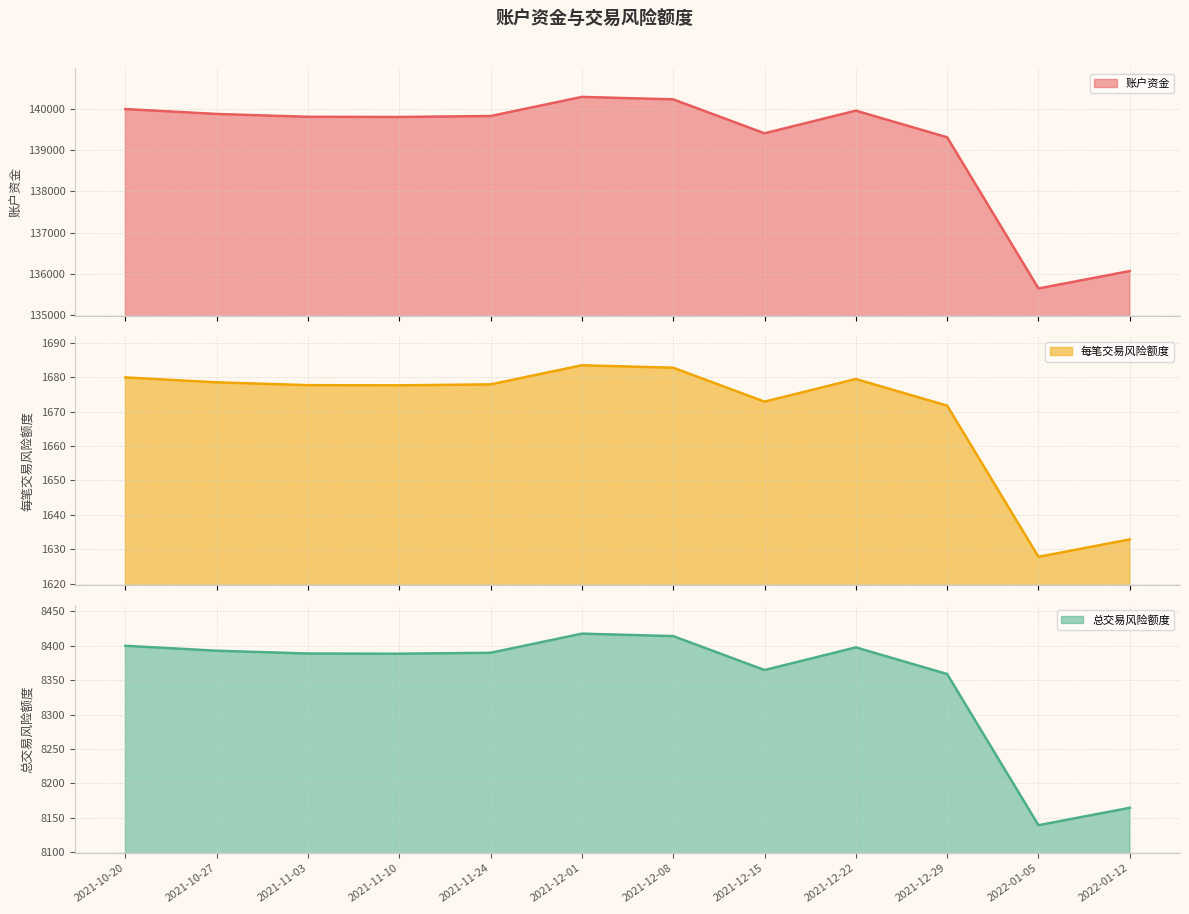

Where is the first local maximum for 每笔交易风险额度?

2021-12-01